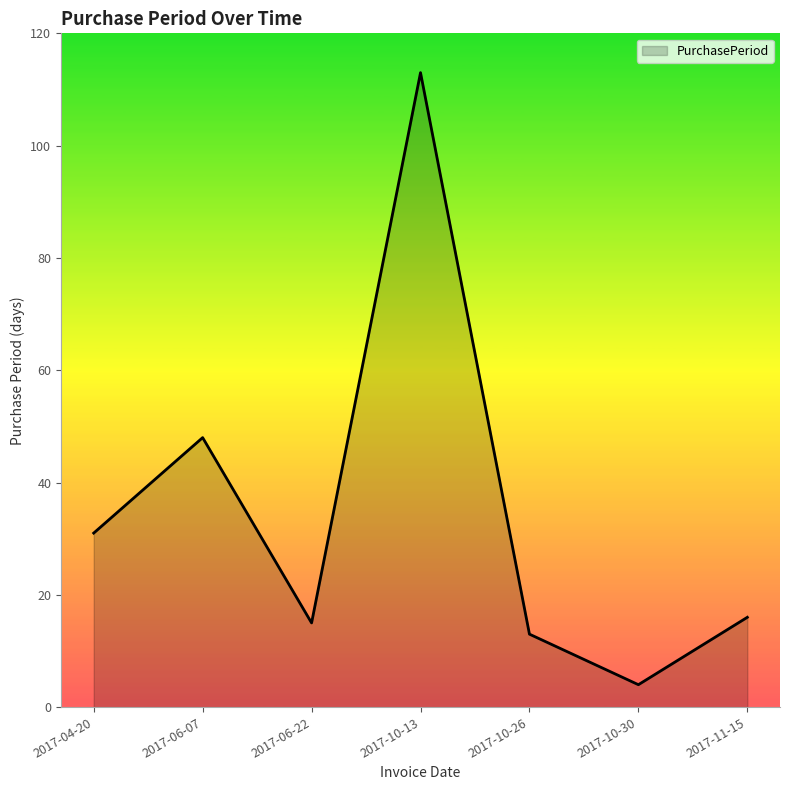

True or false: the data has more than 2 interior local peaks.

False